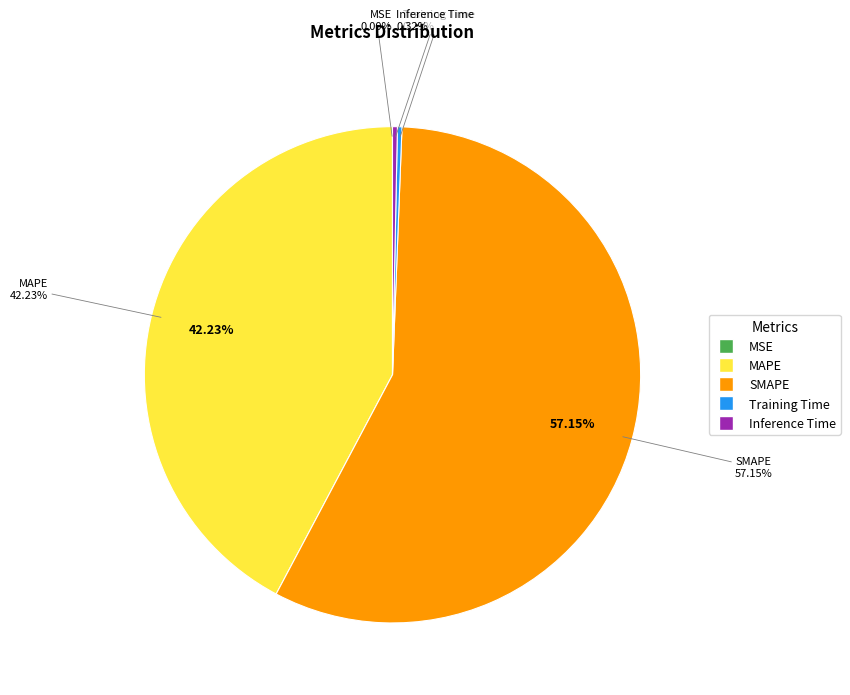

Is the sum of MSE and Inference Time greater than half?

No